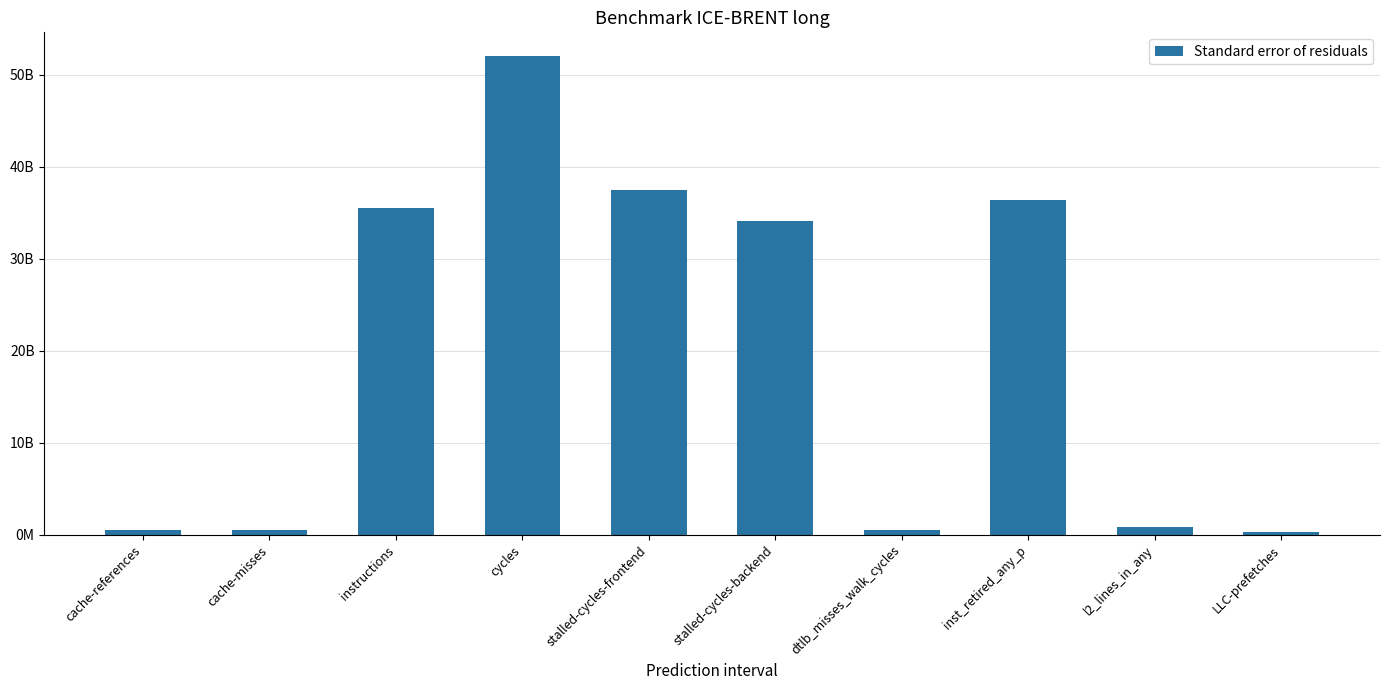

Are the bars horizontal?

No